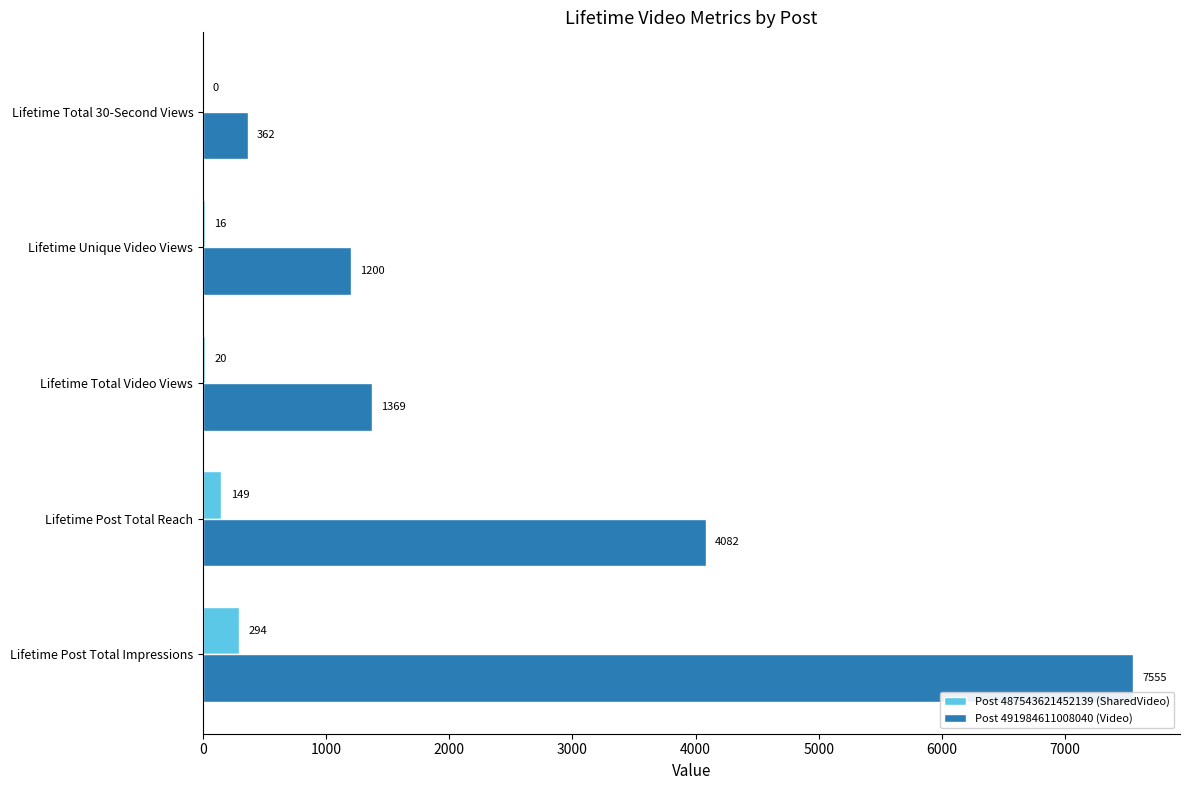

At which category is the sum across all series the highest?

Lifetime Post Total Impressions